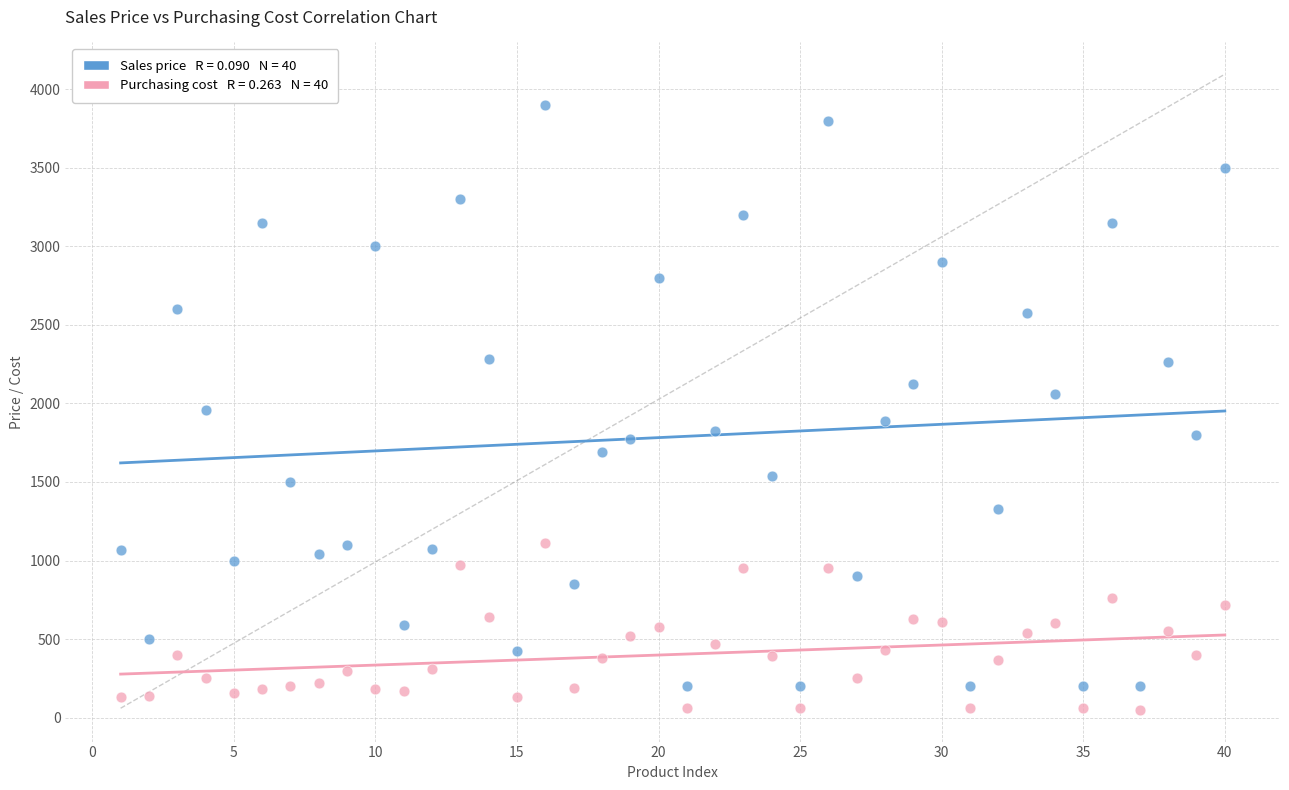

Across all data points, what is the range of Y values (max minus min)?

3850